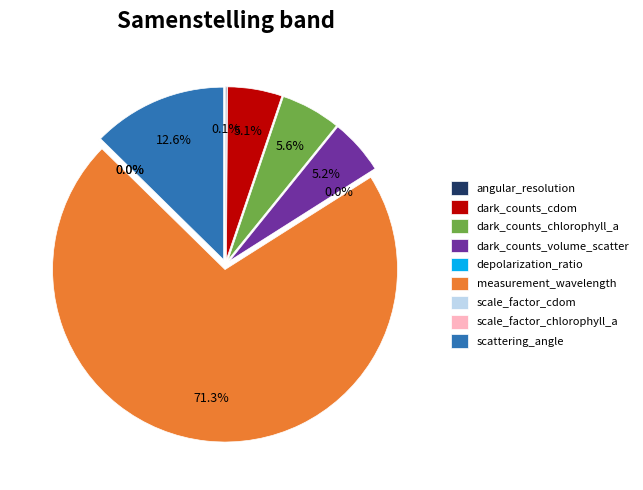

What is the ratio of the value at CC_dark_counts_cdom to the value at CC_angular_resolution?

46.5